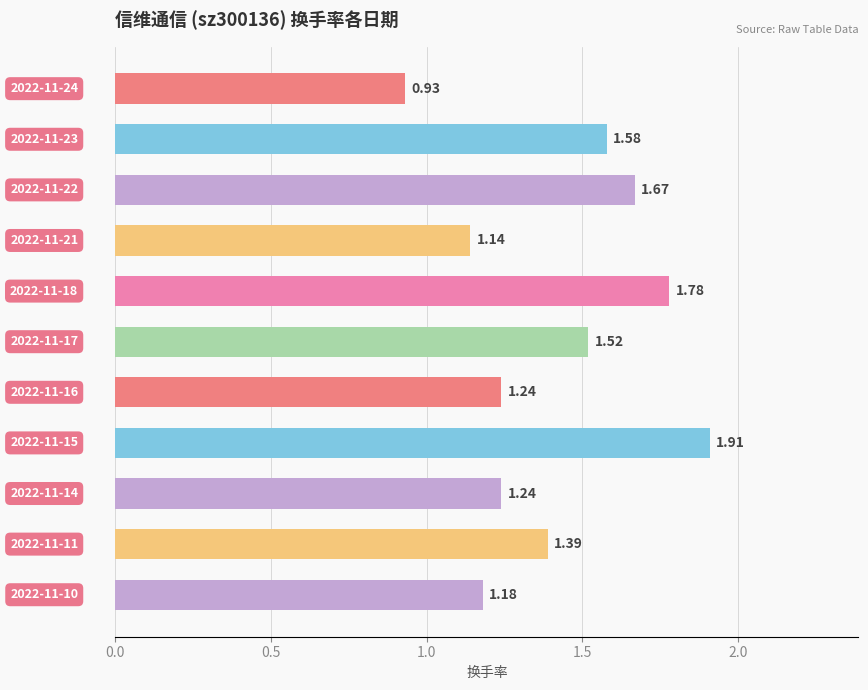

What is the difference between the maximum and minimum values?

1.0